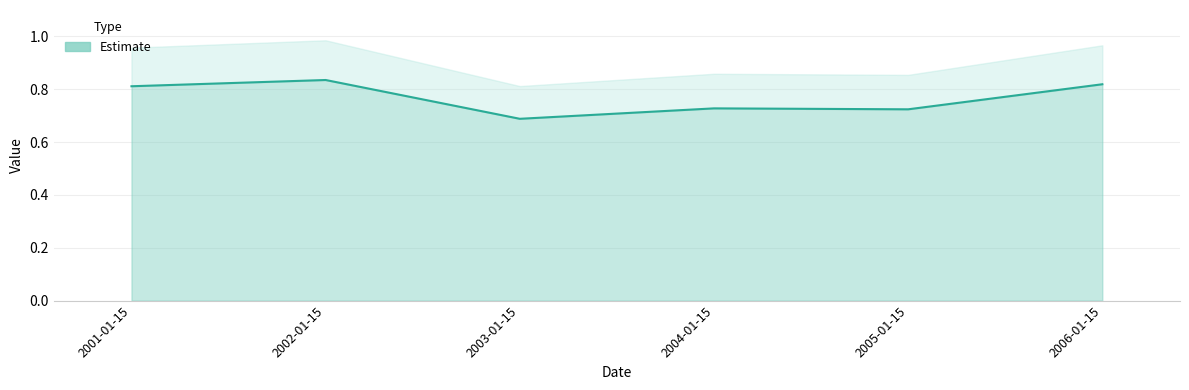

How many interior local peaks (higher than both neighbors) does the data have?

2